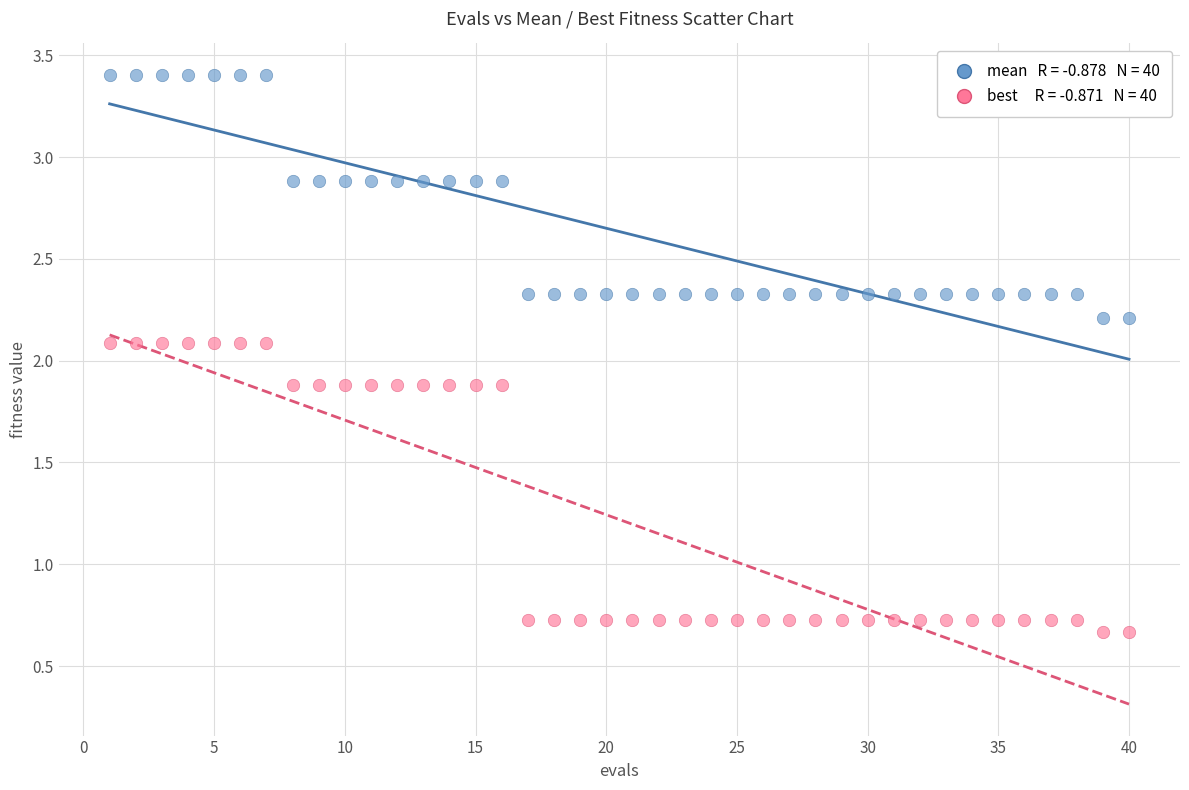

Across all data points, what is the range of Y values (max minus min)?

2.7